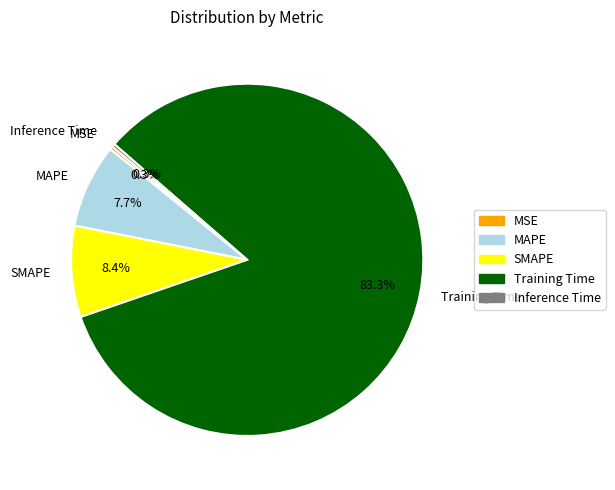

Which slice represents more than half of the pie?

Training Time